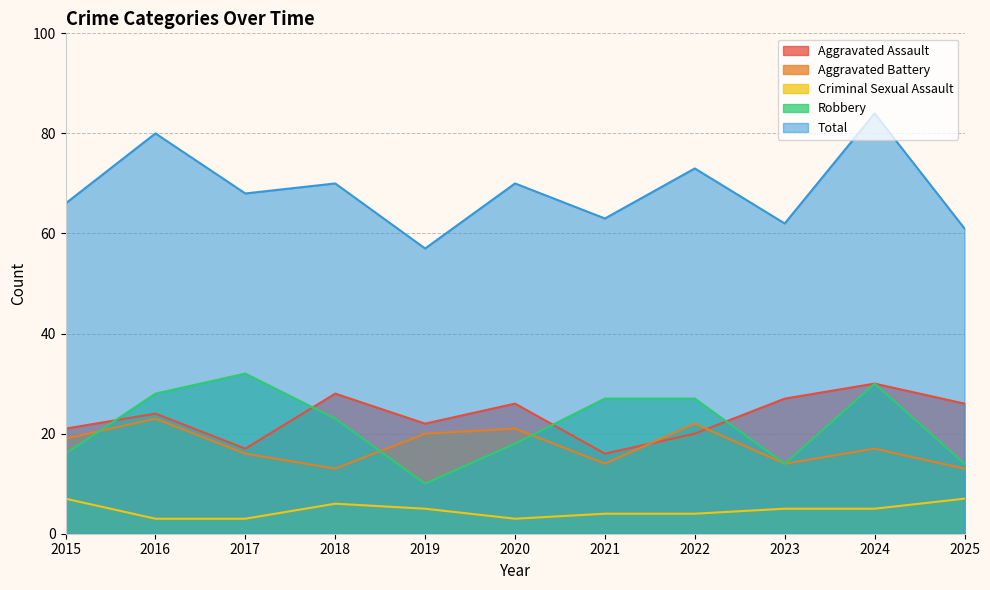

What is the difference between the highest and lowest values at 2023?

57